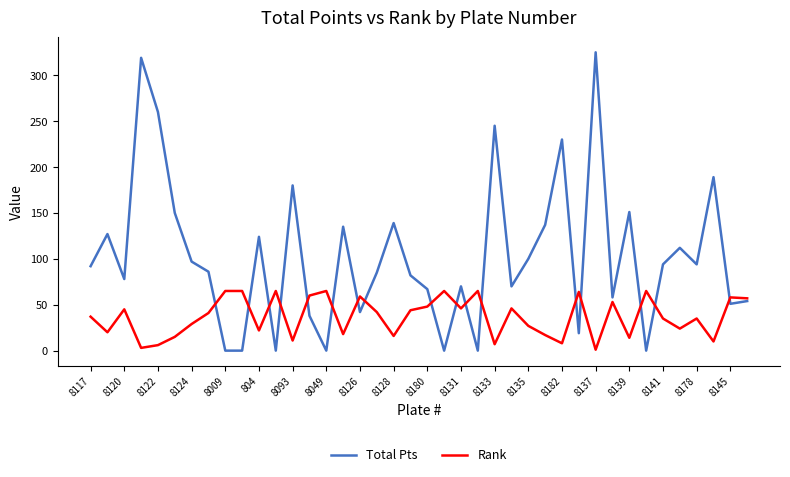

Which series has the widest spread of values?

Total Pts